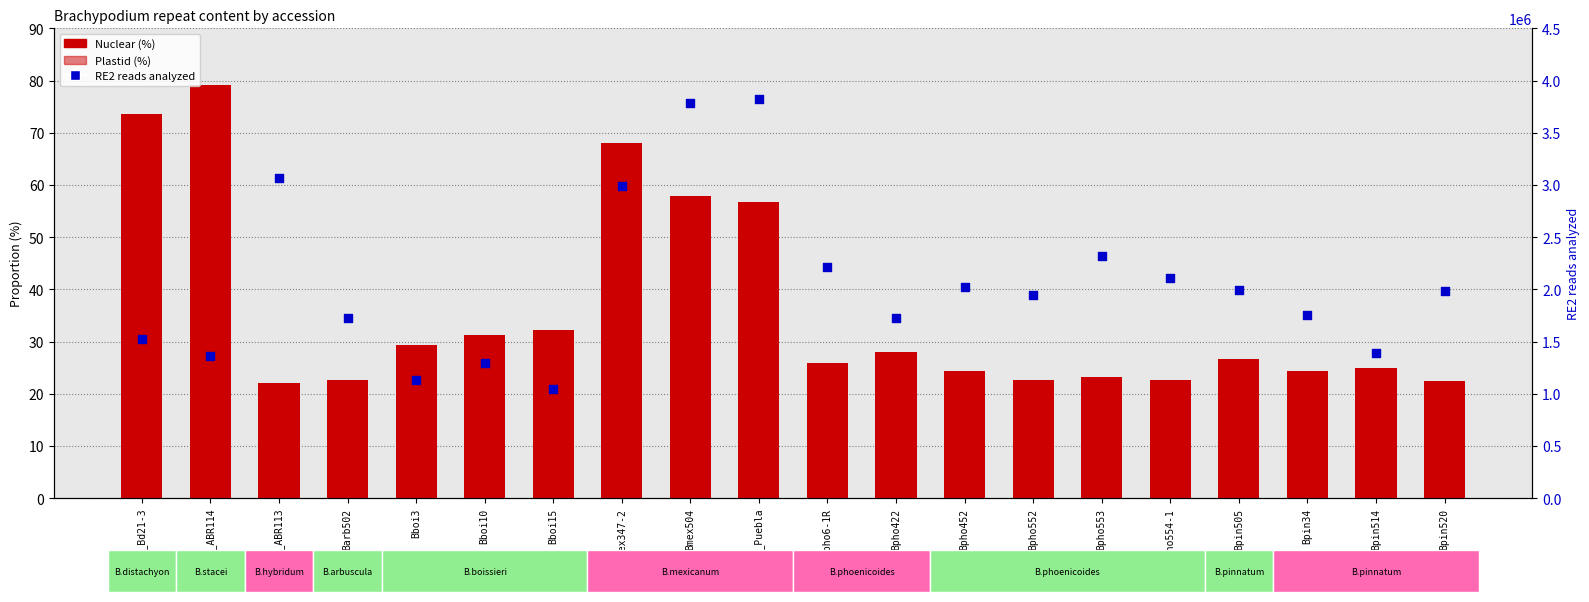

Is the value of Plastid (%) at Bpho422 greater than the value of Nuclear (%) at Bmex_Puebla?

No